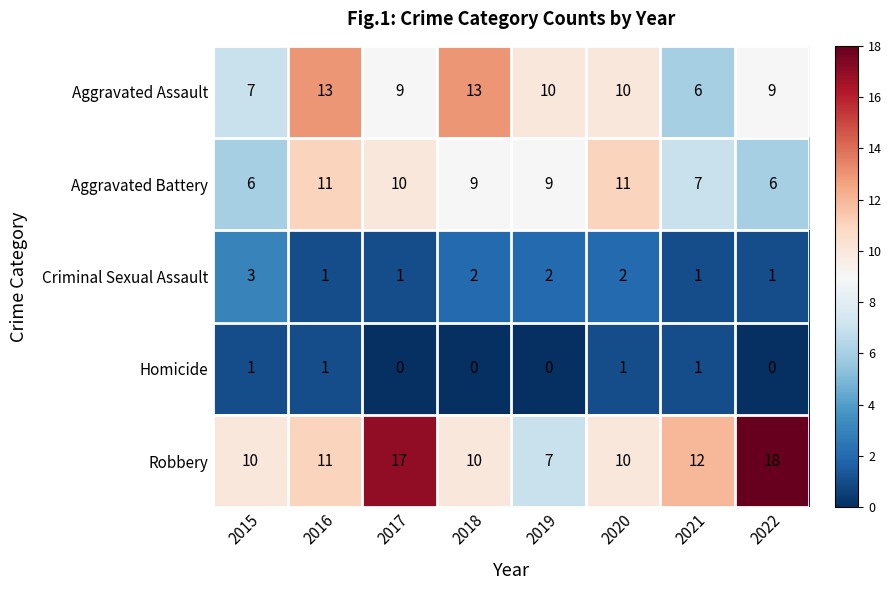

Read the Aggravated Assault value at 2020.

10